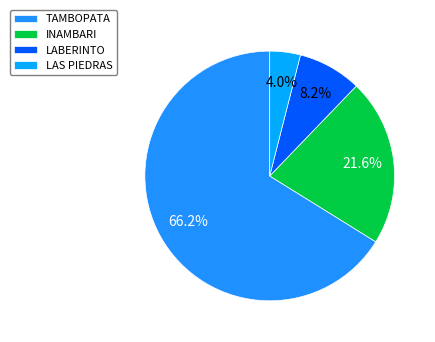

To the nearest percent, what is the difference between the LAS PIEDRAS and LABERINTO slice percentages?

4%